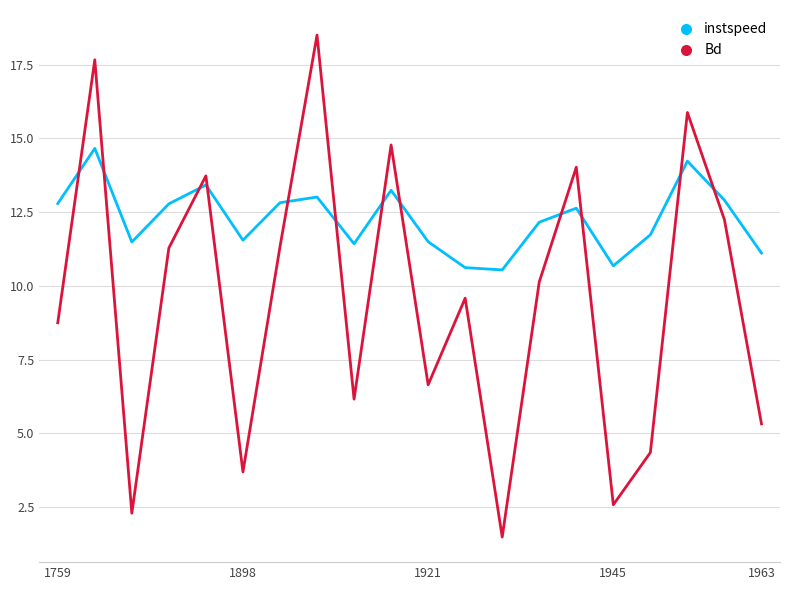

Does the chart have visible grid lines?

Yes